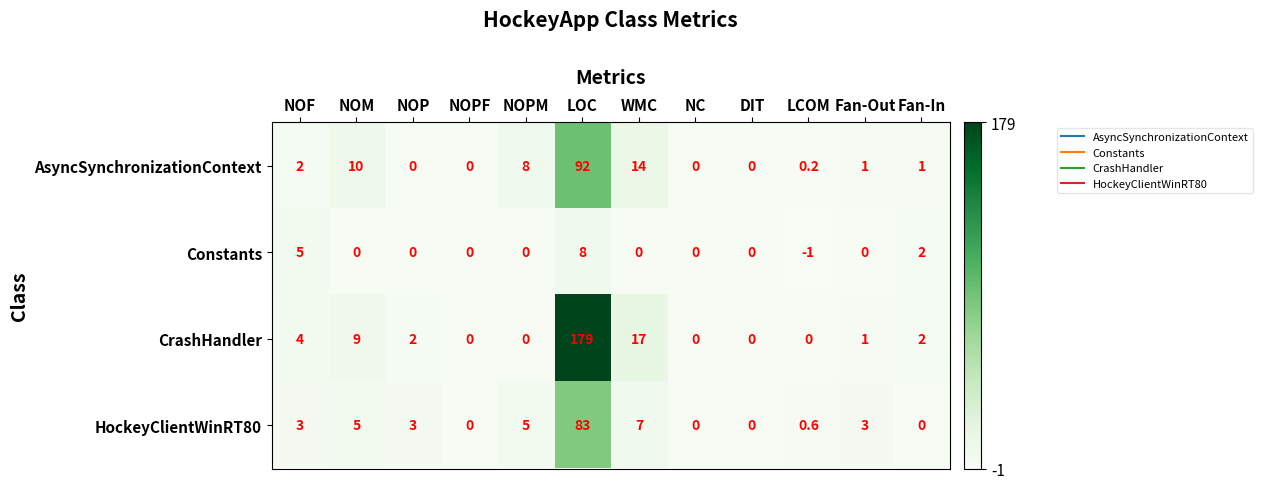

Which series has the largest total across all categories?

CrashHandler